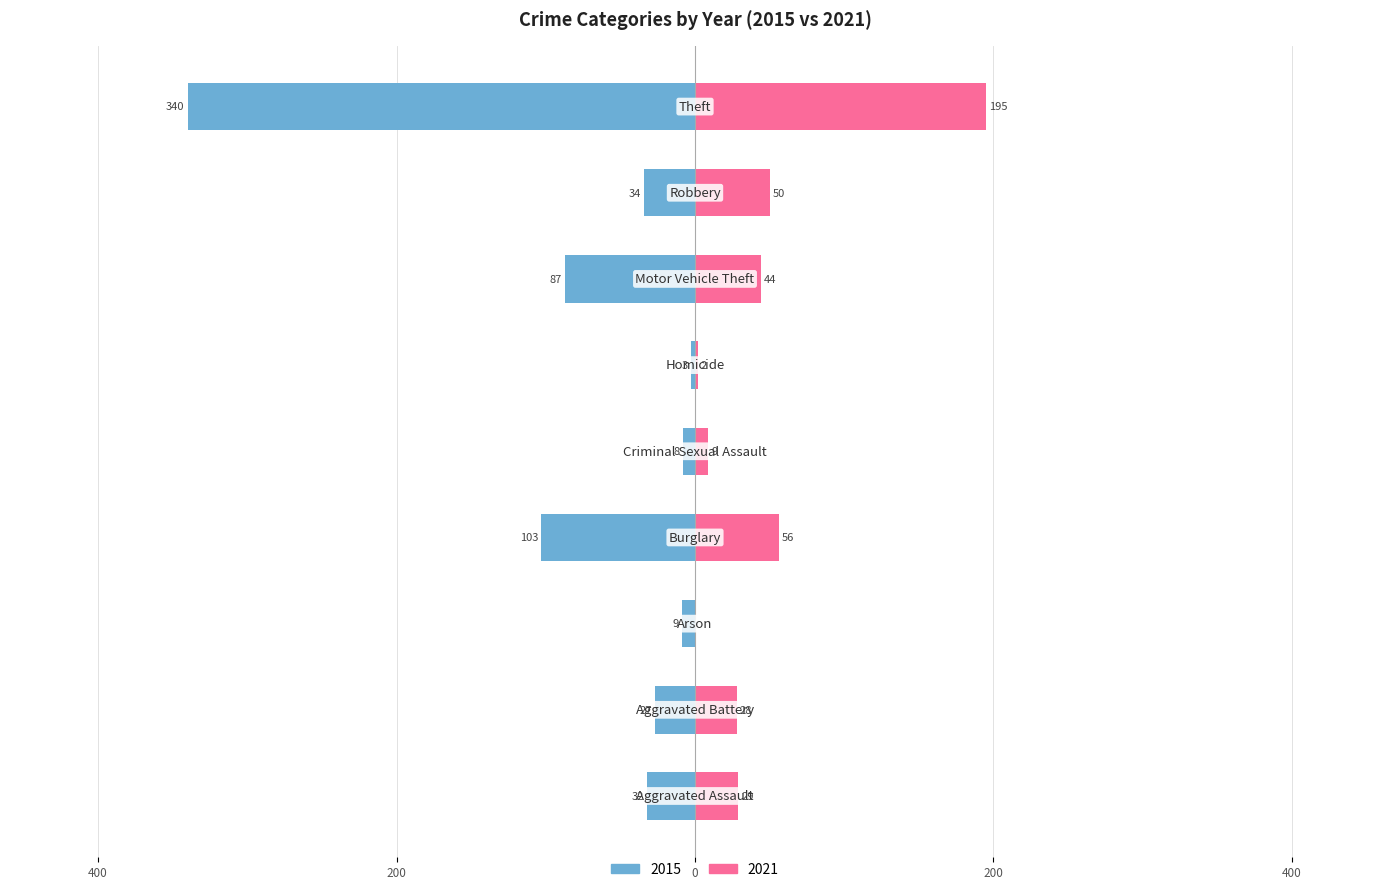

What is the maximum value shown in the chart?

340